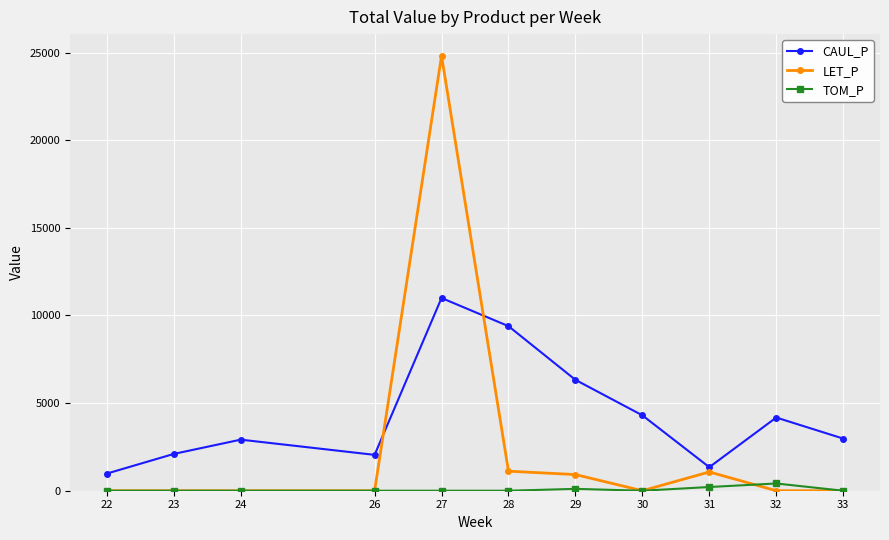

What is the spread (max minus min) of values at 30?

4302.5